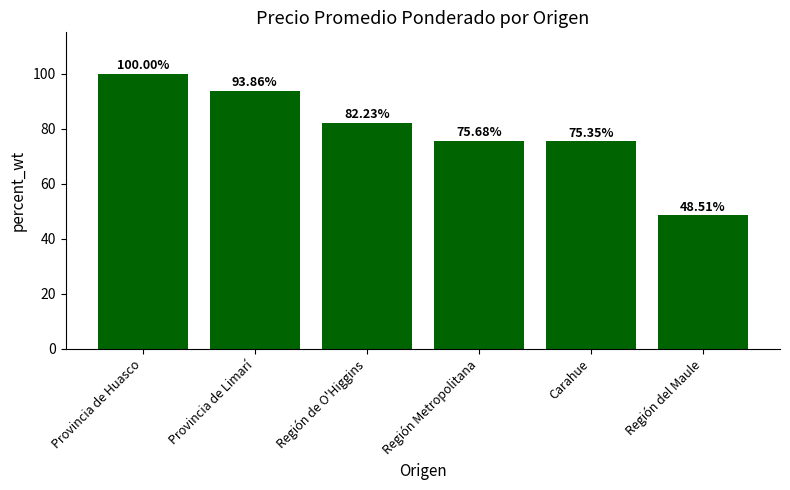

Rank the categories by value from highest to lowest.

Provincia de Huasco, Provincia de Limarí, Región de O'Higgins, Región Metropolitana, Carahue, Región del Maule